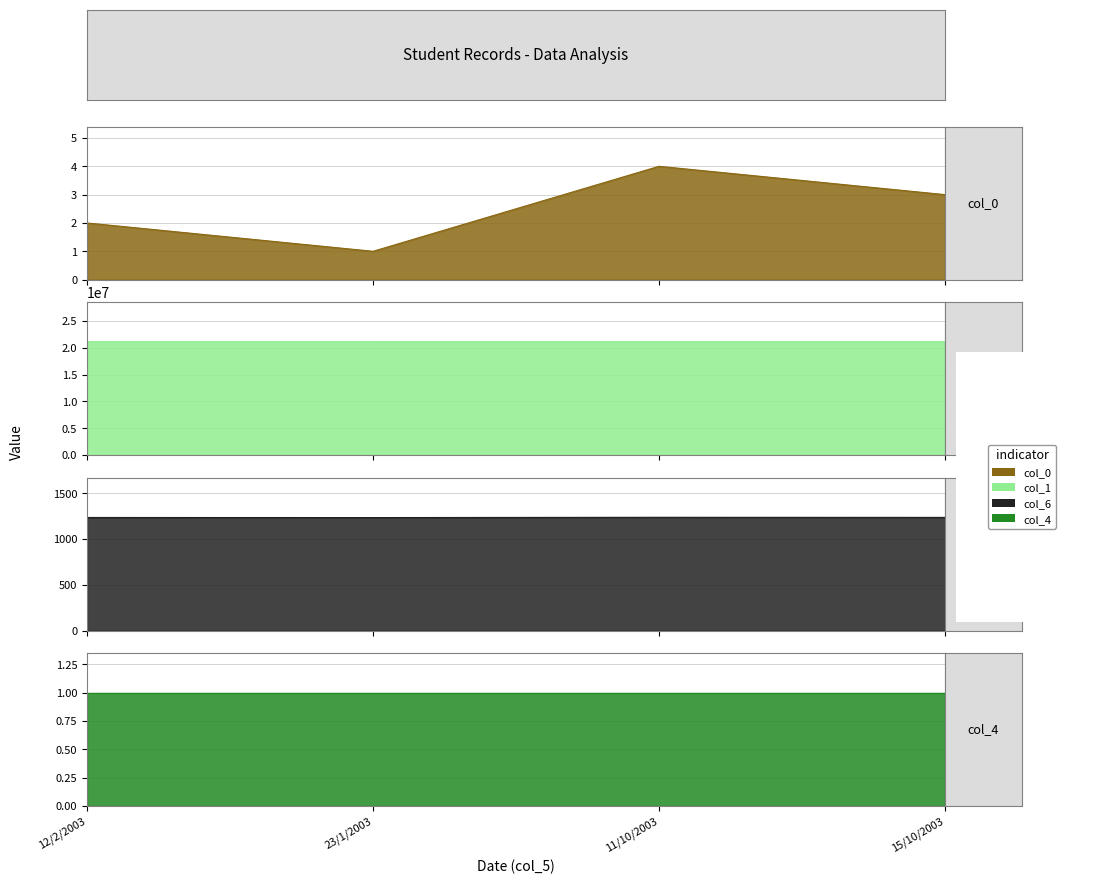

True or false: col_6 has more than 1 interior local peaks.

False